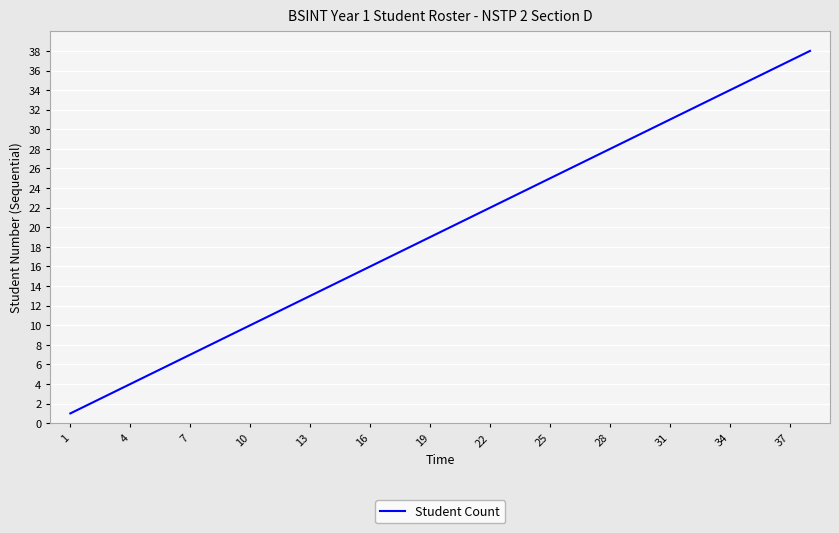

What is the greatest value displayed?

38